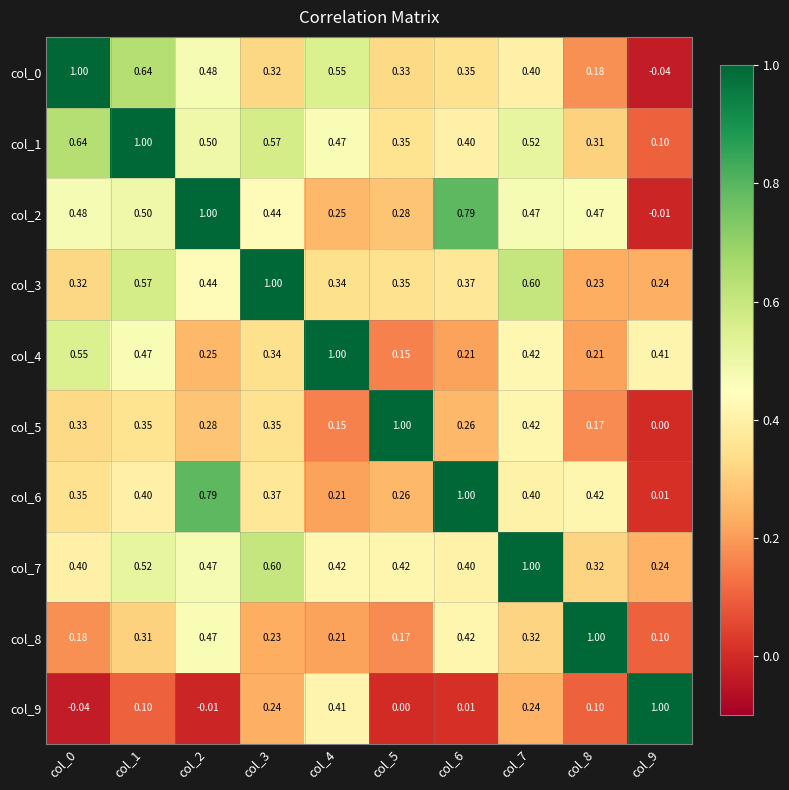

At how many categories does at least one series exceed 0?

10